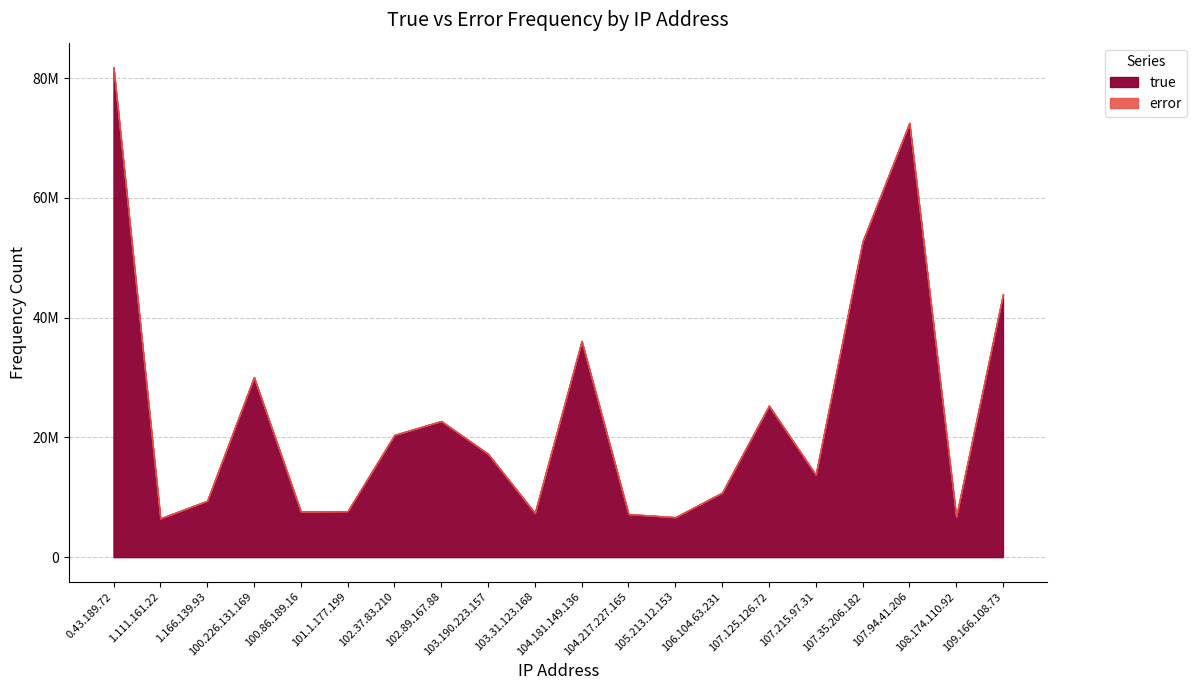

Where is the first local minimum for true?

1.111.161.22